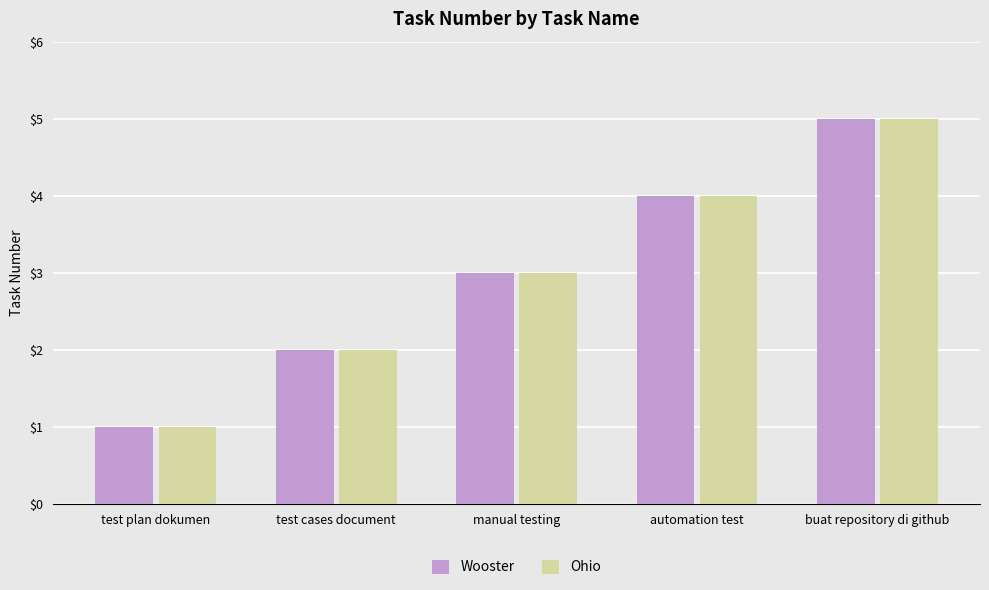

Where is Ohio nearest to the value 3?

manual testing